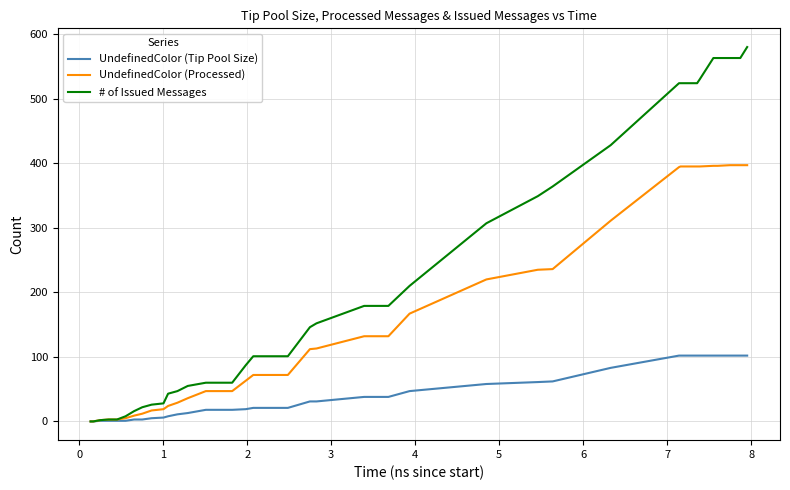

What is the maximum value shown in the chart?

580